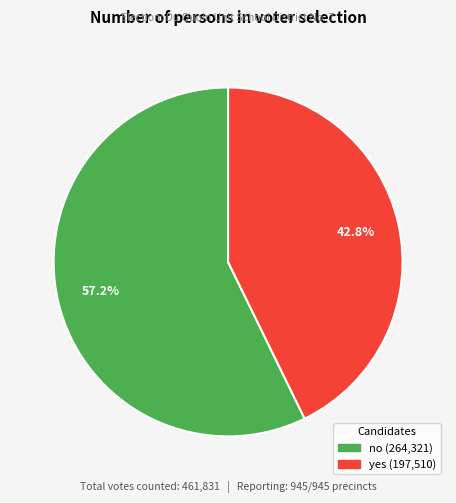

Rank the categories by value from lowest to highest.

yes, no